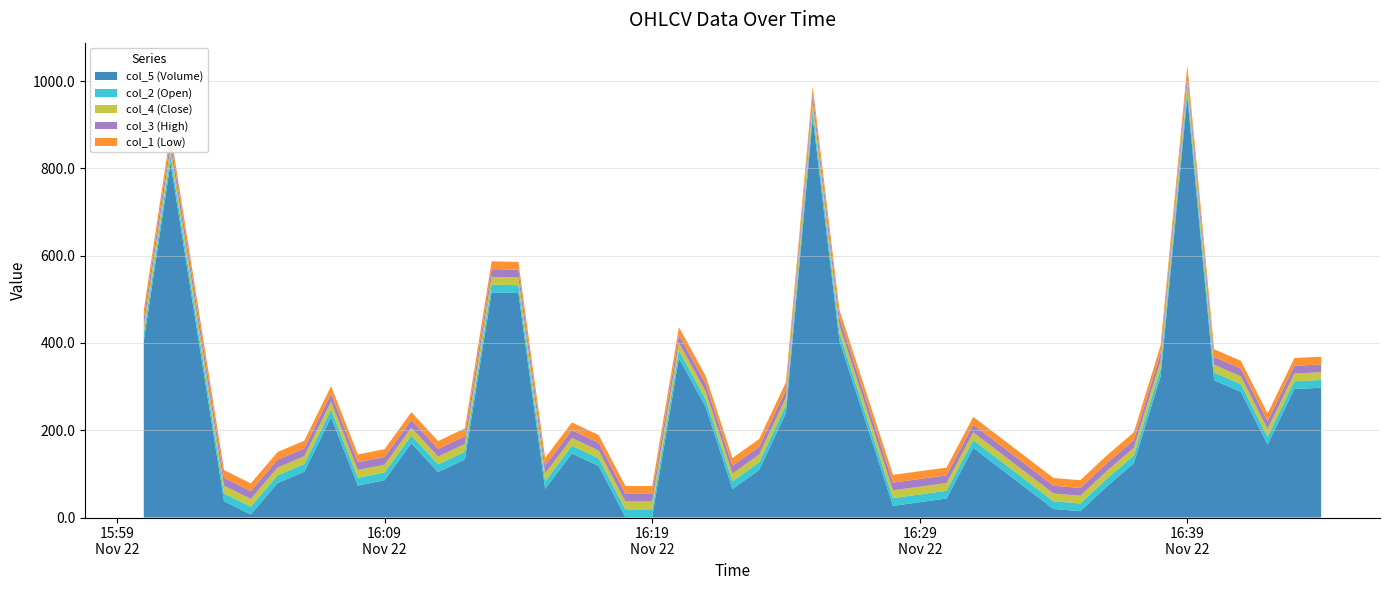

Reading left to right, transcribe all the data shown in this chart.

col_5 (Volume): 1511366400000=403.9	1511366460000=812.4	1511366580000=37.4	1511366640000=6.9	1511366700000=78.8	1511366760000=104.9	1511366820000=229.9	1511366880000=73.2	1511366940000=85.4	1511367000000=170.2	1511367060000=104.1	1511367120000=133.0	1511367180000=516.0	1511367240000=514.6	1511367300000=65.6	1511367360000=146.8	1511367420000=118.0	1511367480000=1.0	1511367540000=1.0	1511367600000=365.1	1511367660000=253.1	1511367720000=65.3	1511367780000=109.0	1511367840000=239.6	1511367900000=916.9	1511367960000=404.4	1511368080000=26.8	1511368200000=43.5	1511368260000=159.7	1511368440000=19.5	1511368500000=14.4	1511368560000=71.7	1511368620000=124.4	1511368680000=323.2	1511368740000=965.4	1511368800000=314.6	1511368860000=288.0	1511368920000=167.4	1511368980000=294.4	1511369040000=297.4
col_2 (Open): 1511366400000=17.8	1511366460000=17.8	1511366580000=17.8	1511366640000=17.8	1511366700000=17.8	1511366760000=17.8	1511366820000=17.8	1511366880000=17.8	1511366940000=17.8	1511367000000=17.8	1511367060000=17.8	1511367120000=17.8	1511367180000=17.8	1511367240000=17.8	1511367300000=17.8	1511367360000=17.8	1511367420000=17.8	1511367480000=17.8	1511367540000=17.8	1511367600000=17.8	1511367660000=17.8	1511367720000=17.8	1511367780000=17.7	1511367840000=17.7	1511367900000=17.7	1511367960000=17.7	1511368080000=17.7	1511368200000=17.7	1511368260000=17.7	1511368440000=17.8	1511368500000=17.8	1511368560000=17.8	1511368620000=17.8	1511368680000=17.8	1511368740000=17.8	1511368800000=17.8	1511368860000=17.8	1511368920000=17.8	1511368980000=17.8	1511369040000=17.8
col_4 (Close): 1511366400000=17.8	1511366460000=17.8	1511366580000=17.8	1511366640000=17.8	1511366700000=17.8	1511366760000=17.8	1511366820000=17.8	1511366880000=17.8	1511366940000=17.8	1511367000000=17.8	1511367060000=17.8	1511367120000=17.8	1511367180000=17.8	1511367240000=17.8	1511367300000=17.8	1511367360000=17.8	1511367420000=17.8	1511367480000=17.8	1511367540000=17.8	1511367600000=17.7	1511367660000=17.8	1511367720000=17.7	1511367780000=17.8	1511367840000=17.7	1511367900000=17.7	1511367960000=17.7	1511368080000=17.7	1511368200000=17.7	1511368260000=17.8	1511368440000=17.7	1511368500000=17.7	1511368560000=17.8	1511368620000=17.8	1511368680000=17.8	1511368740000=17.8	1511368800000=17.8	1511368860000=17.8	1511368920000=17.8	1511368980000=17.8	1511369040000=17.8
col_3 (High): 1511366400000=17.8	1511366460000=17.8	1511366580000=17.8	1511366640000=17.8	1511366700000=17.8	1511366760000=17.8	1511366820000=17.8	1511366880000=17.8	1511366940000=17.8	1511367000000=17.8	1511367060000=17.8	1511367120000=17.8	1511367180000=17.8	1511367240000=17.8	1511367300000=17.8	1511367360000=17.8	1511367420000=17.8	1511367480000=17.8	1511367540000=17.8	1511367600000=17.8	1511367660000=17.8	1511367720000=17.8	1511367780000=17.8	1511367840000=17.8	1511367900000=17.7	1511367960000=17.7	1511368080000=17.7	1511368200000=17.7	1511368260000=17.8	1511368440000=17.8	1511368500000=17.8	1511368560000=17.8	1511368620000=17.8	1511368680000=17.8	1511368740000=17.8	1511368800000=17.8	1511368860000=17.8	1511368920000=17.8	1511368980000=17.8	1511369040000=17.8
col_1 (Low): 1511366400000=17.8	1511366460000=17.8	1511366580000=17.8	1511366640000=17.8	1511366700000=17.8	1511366760000=17.8	1511366820000=17.8	1511366880000=17.8	1511366940000=17.8	1511367000000=17.8	1511367060000=17.8	1511367120000=17.8	1511367180000=17.8	1511367240000=17.8	1511367300000=17.8	1511367360000=17.8	1511367420000=17.8	1511367480000=17.8	1511367540000=17.8	1511367600000=17.7	1511367660000=17.7	1511367720000=17.7	1511367780000=17.7	1511367840000=17.7	1511367900000=17.7	1511367960000=17.7	1511368080000=17.7	1511368200000=17.7	1511368260000=17.7	1511368440000=17.7	1511368500000=17.7	1511368560000=17.8	1511368620000=17.8	1511368680000=17.8	1511368740000=17.8	1511368800000=17.8	1511368860000=17.8	1511368920000=17.8	1511368980000=17.8	1511369040000=17.8